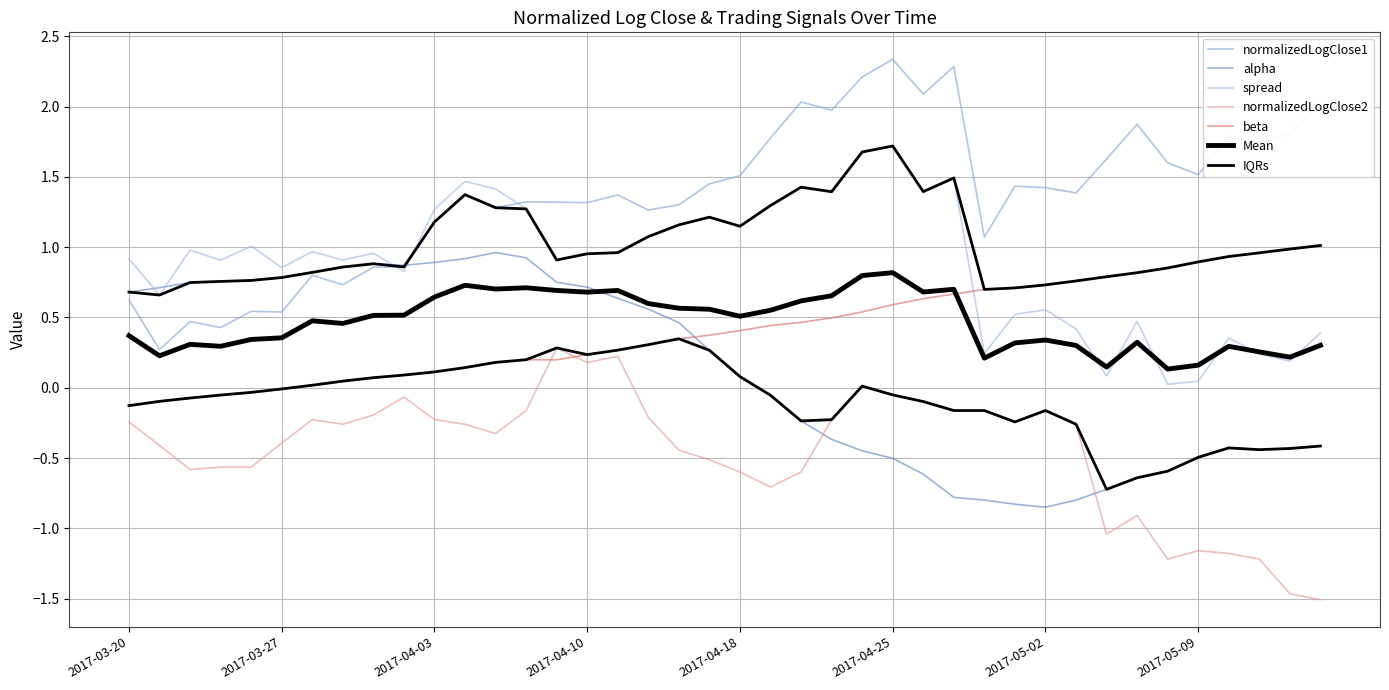

Rank the series by their maximum value, from highest to lowest.

normalizedLogClose1, spread, beta, alpha, normalizedLogClose2